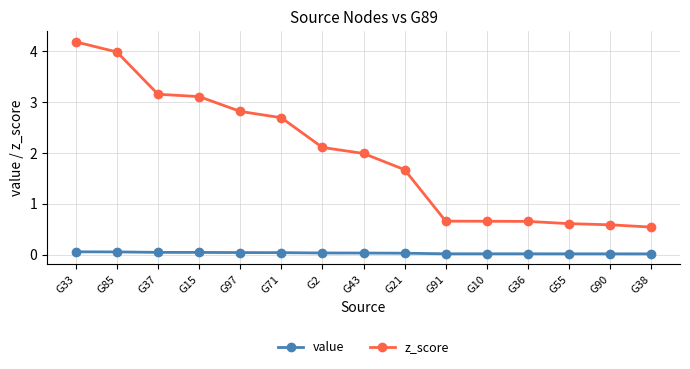

Where does the z_score series first go above 1?

G33